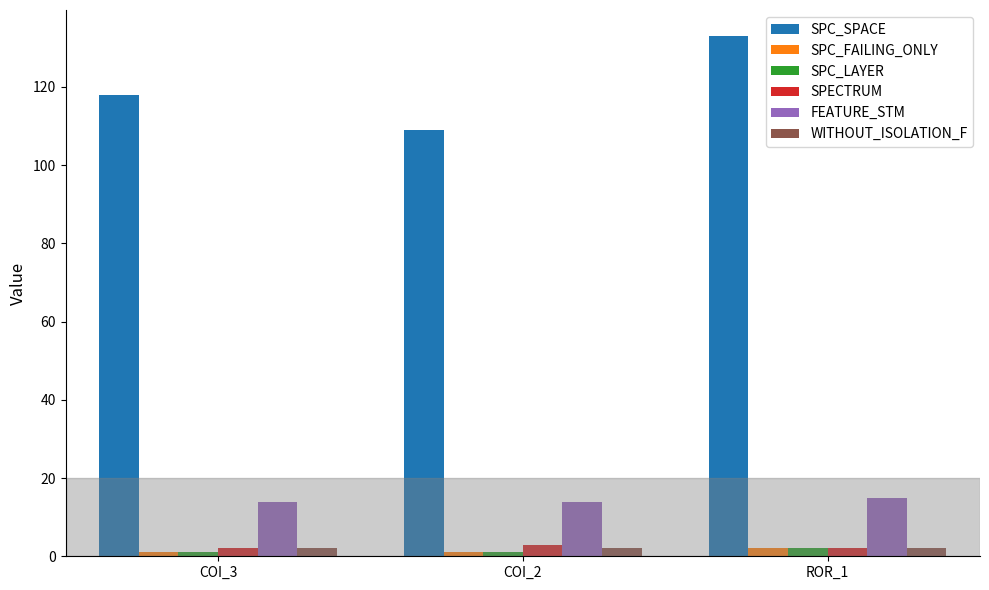

What is the highest value of the FEATURE_STM series?

15